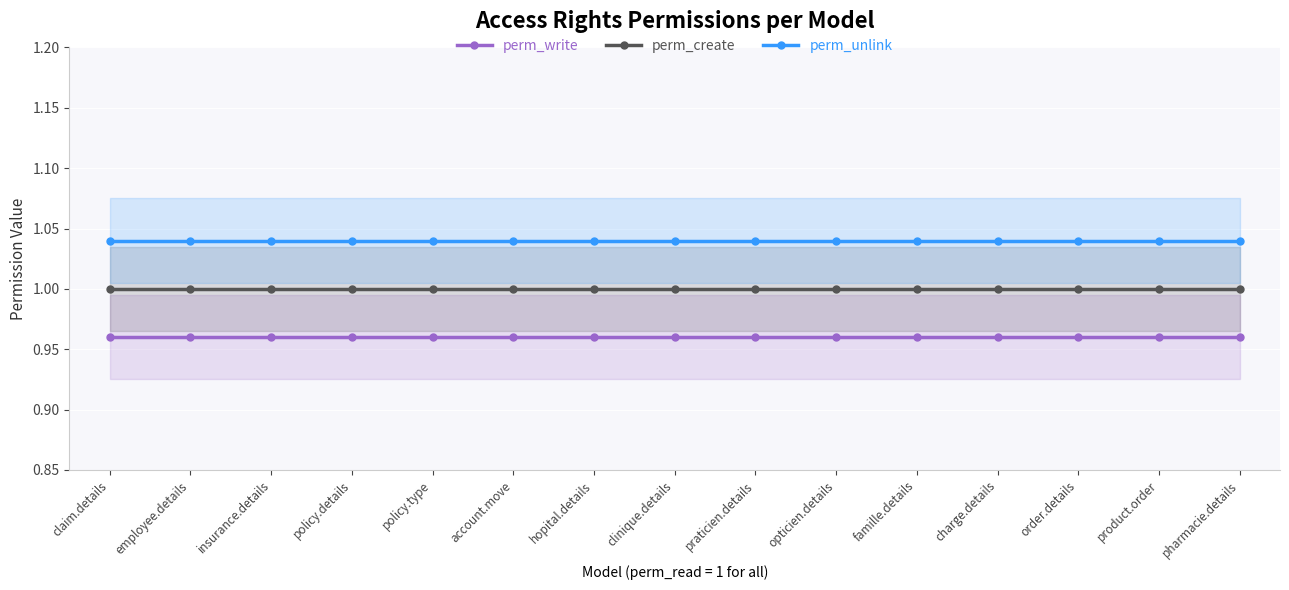

What is the minimum value shown in the chart?

1.0